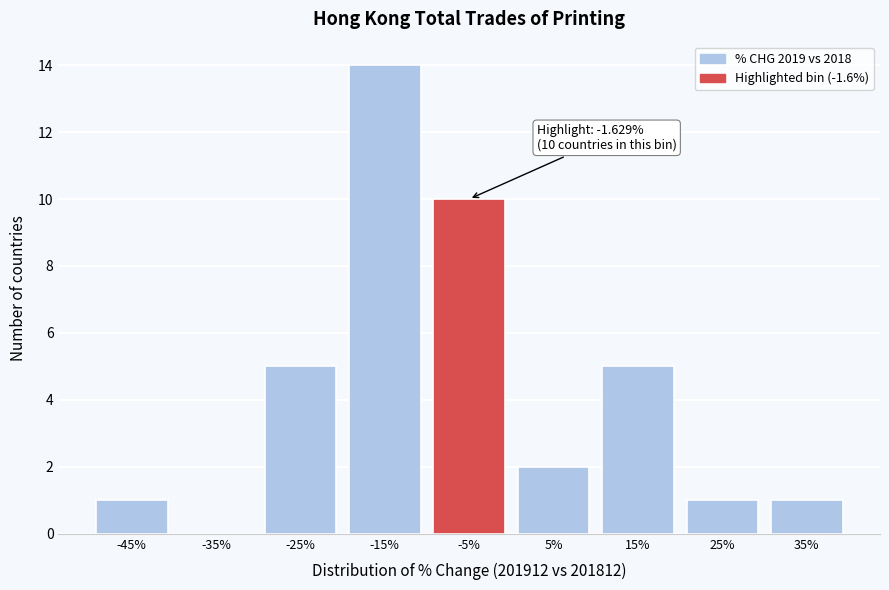

What is the change in value from -35% to 35%?

+1